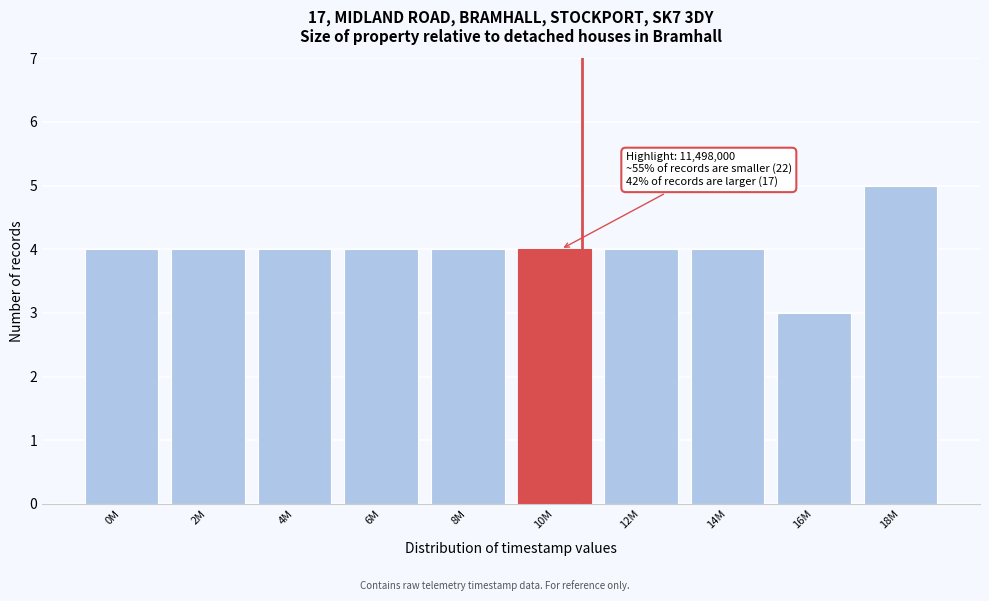

Reading right to left, what are all the values shown in this chart?

5	3	4	4	4	4	4	4	4	4